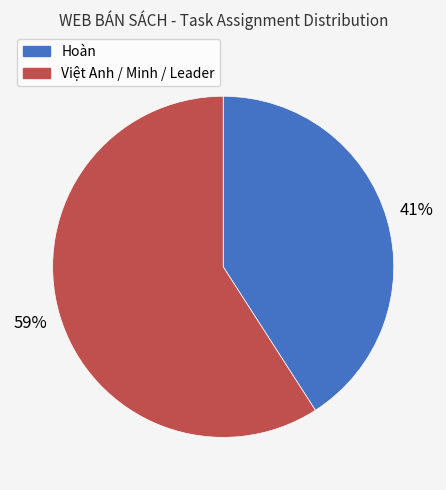

Is there any slice that represents more than half of the pie?

Yes